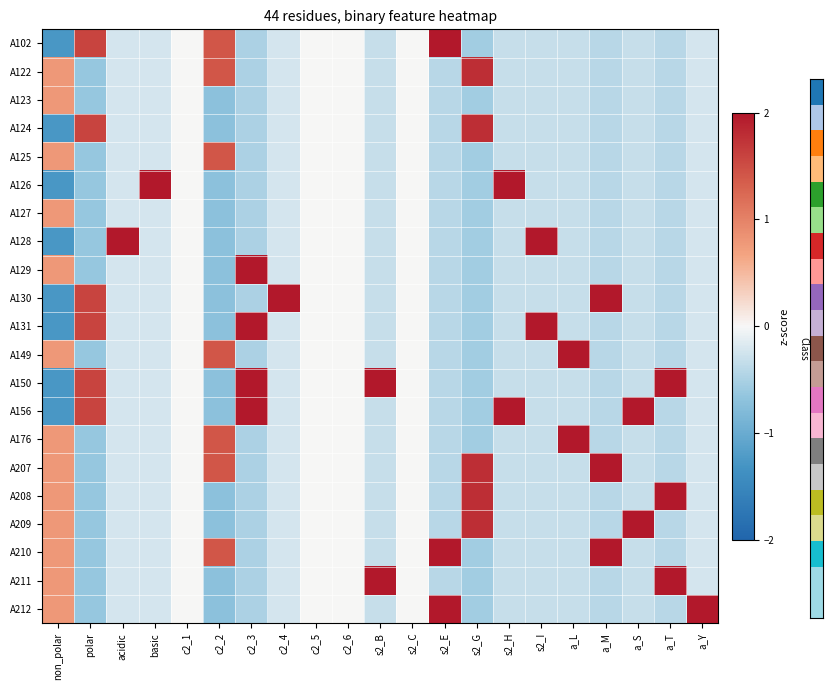

How many series are shown in this chart?

21